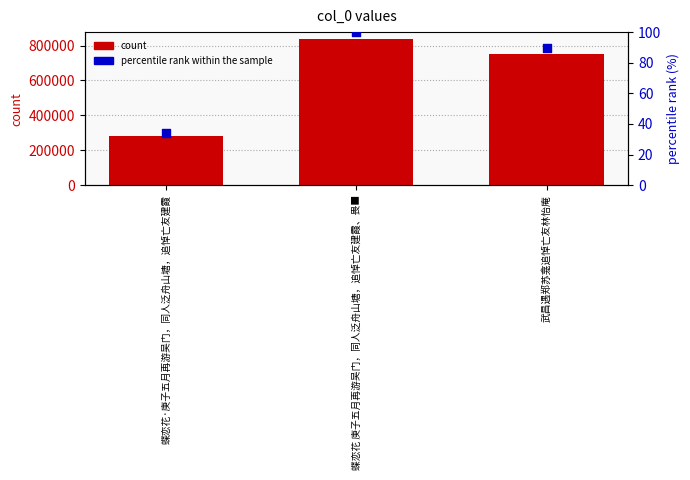

Which series reaches the minimum Y coordinate?

percentile rank within the sample